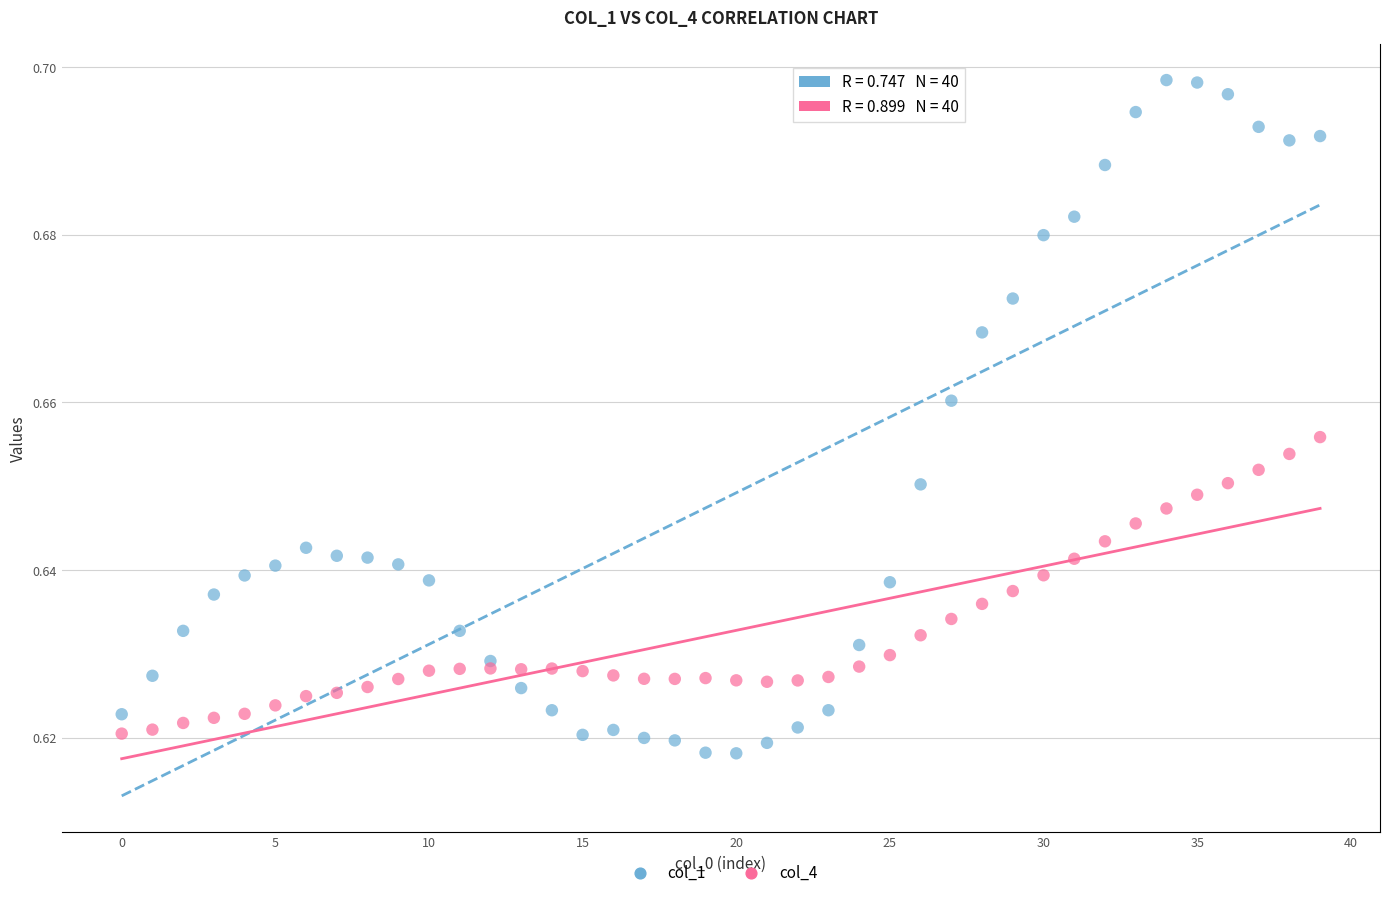

Which series has the largest Y range (max minus min)?

col_1